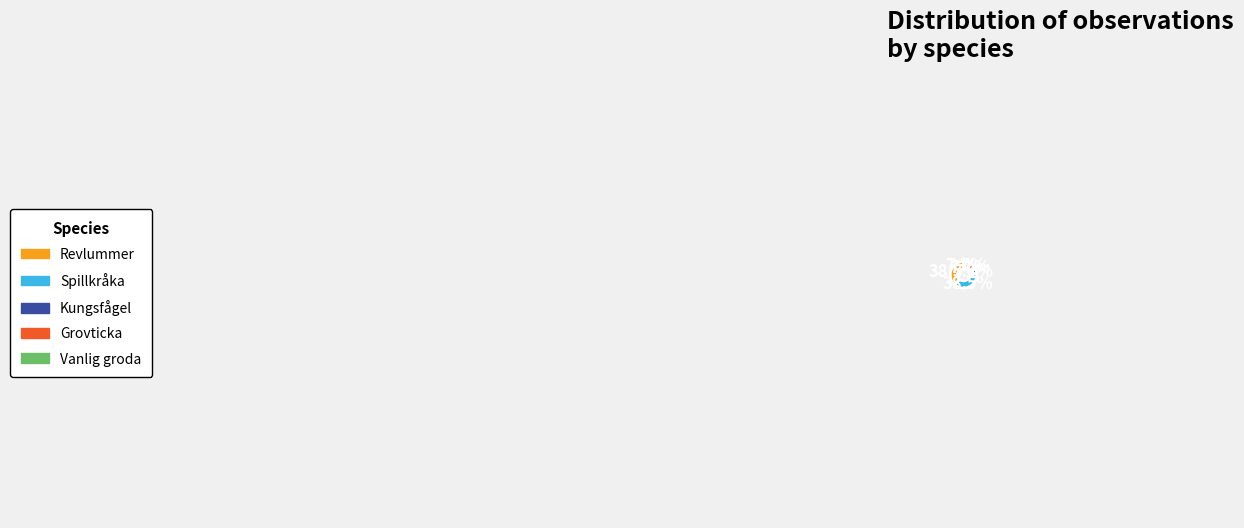

To the nearest percent, what percentage of the pie is Grovticka?

8%